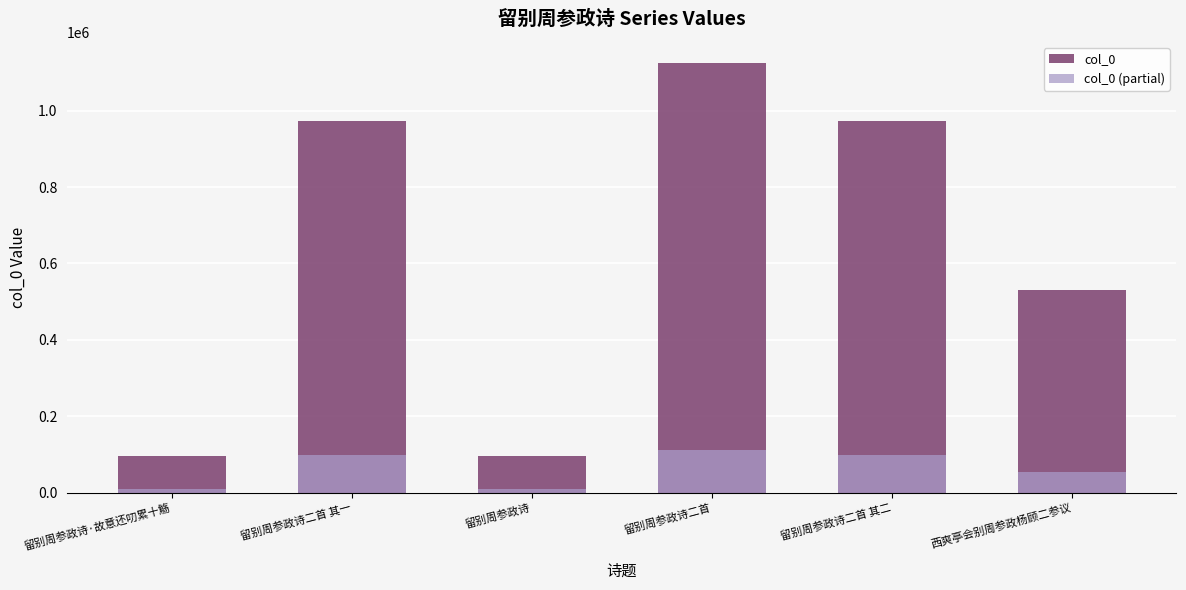

Is it true that col_0 equals 28891.7 at 留别周参政诗·故意还叨累十觞?

False